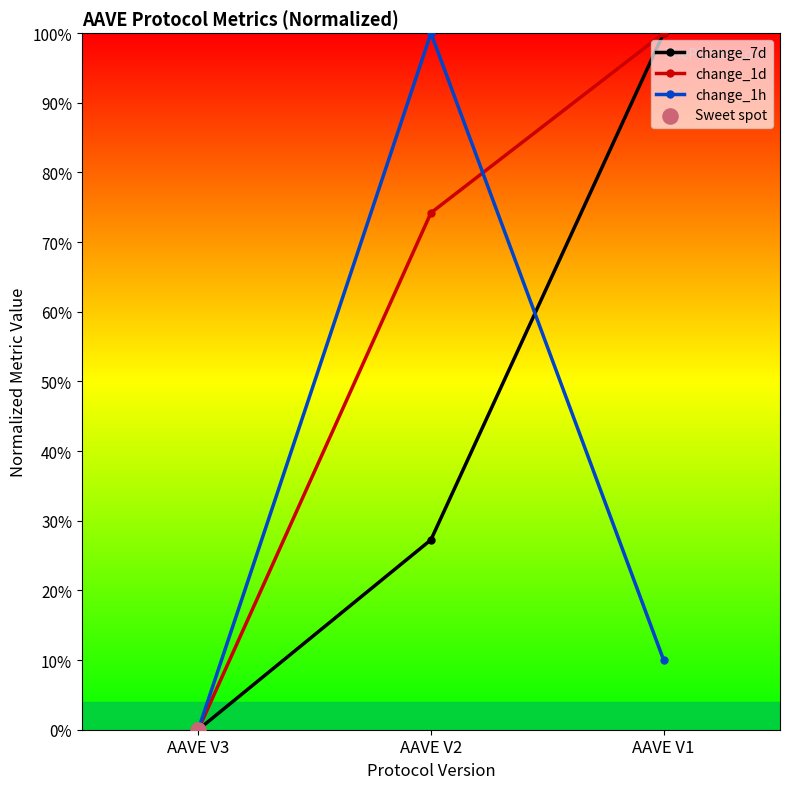

What is the value of the change_7d point at the 3rd from the left?

100.0